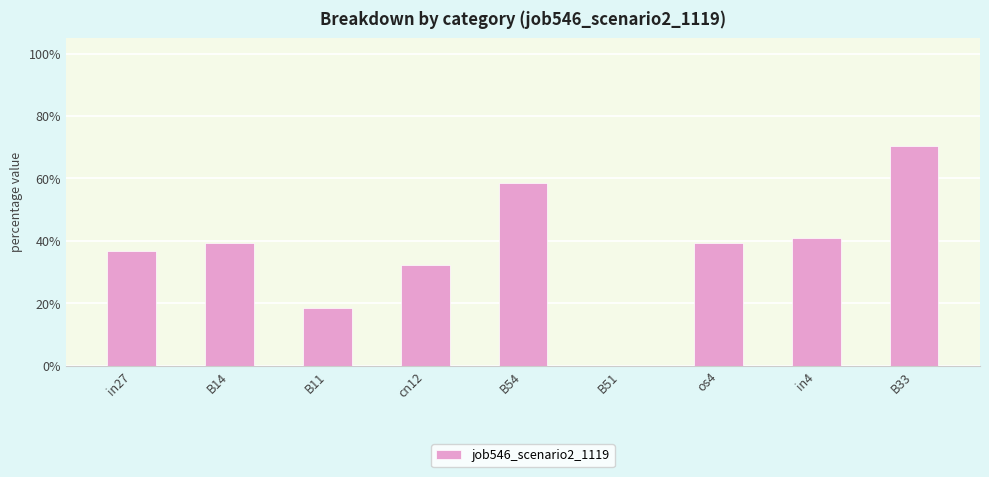

Between in27 and cn12, which is larger?

in27